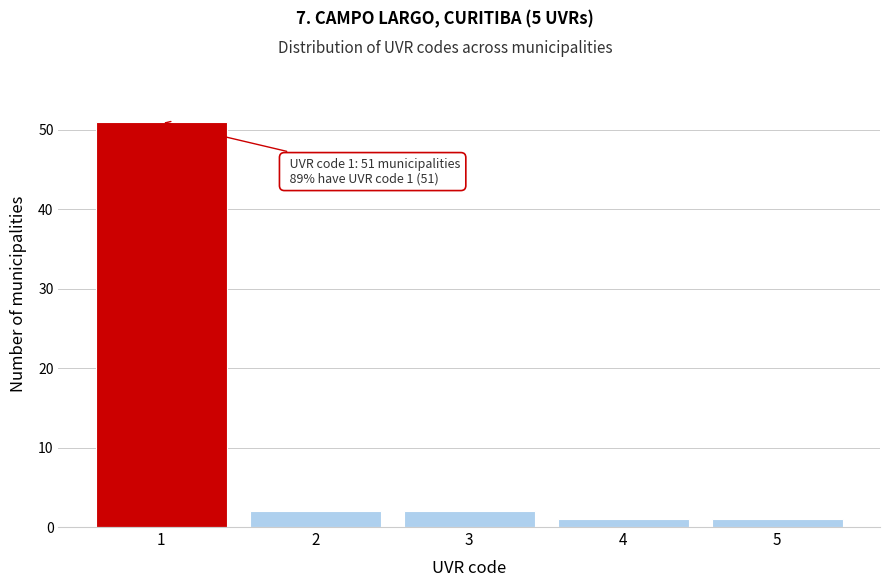

Reading left to right, list all the values displayed in this chart.

1=51	2=2	3=2	4=1	5=1